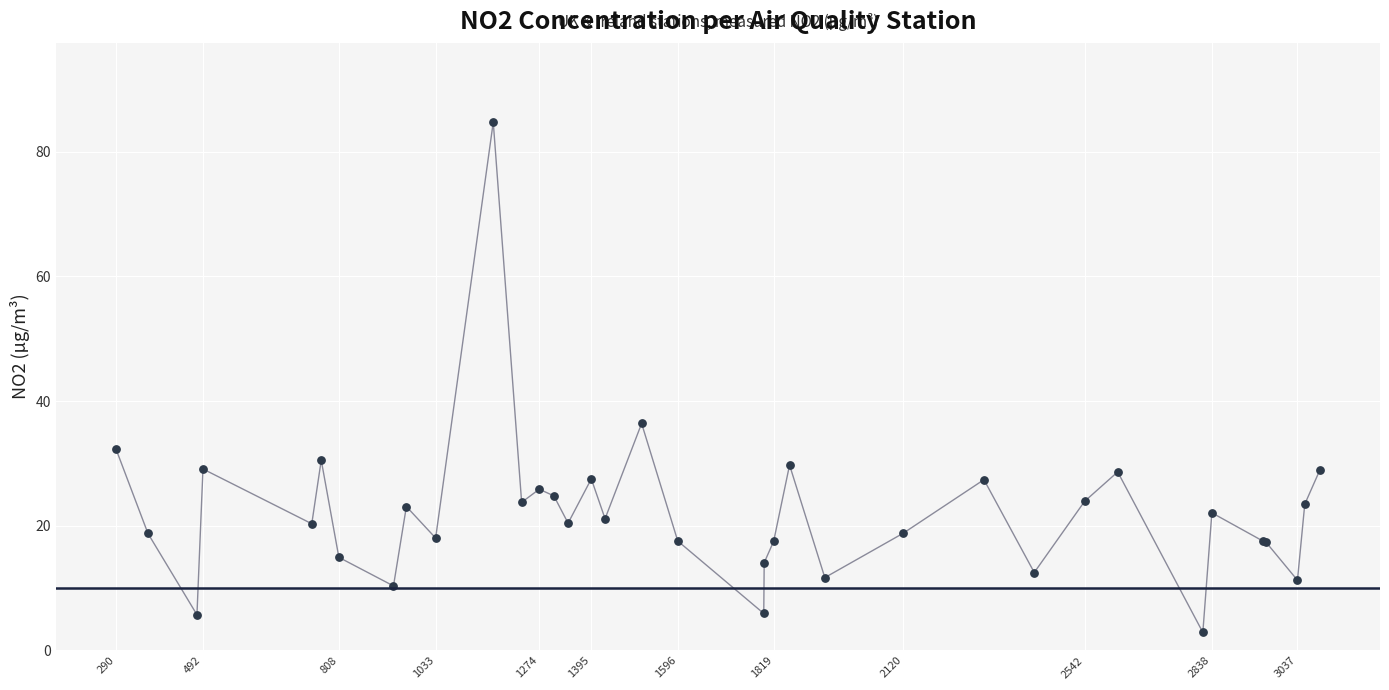

What Y value in the scatter plot is closest to 43?

36.4